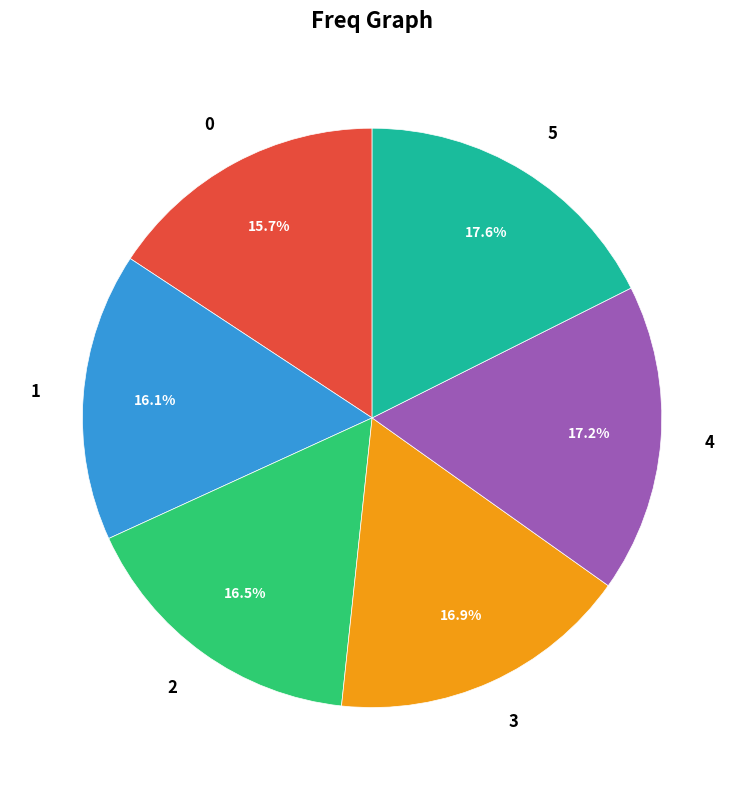

What is the ratio of the value at 1 to the value at 4?

0.9